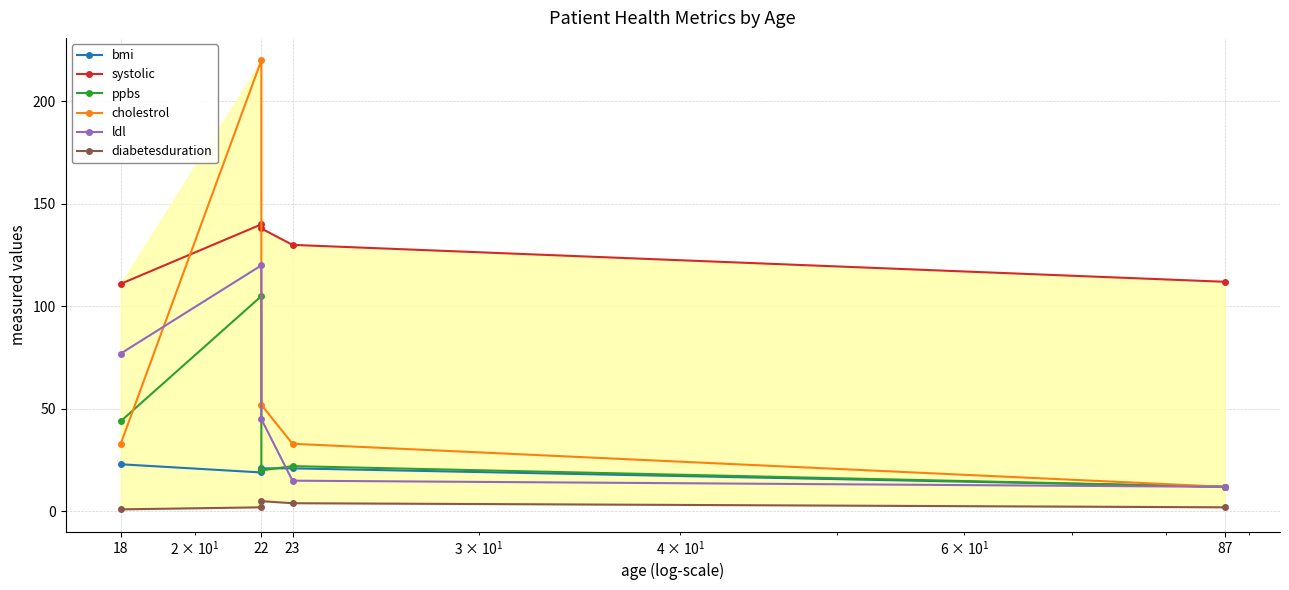

What is the label of the 2nd point from the left?

22